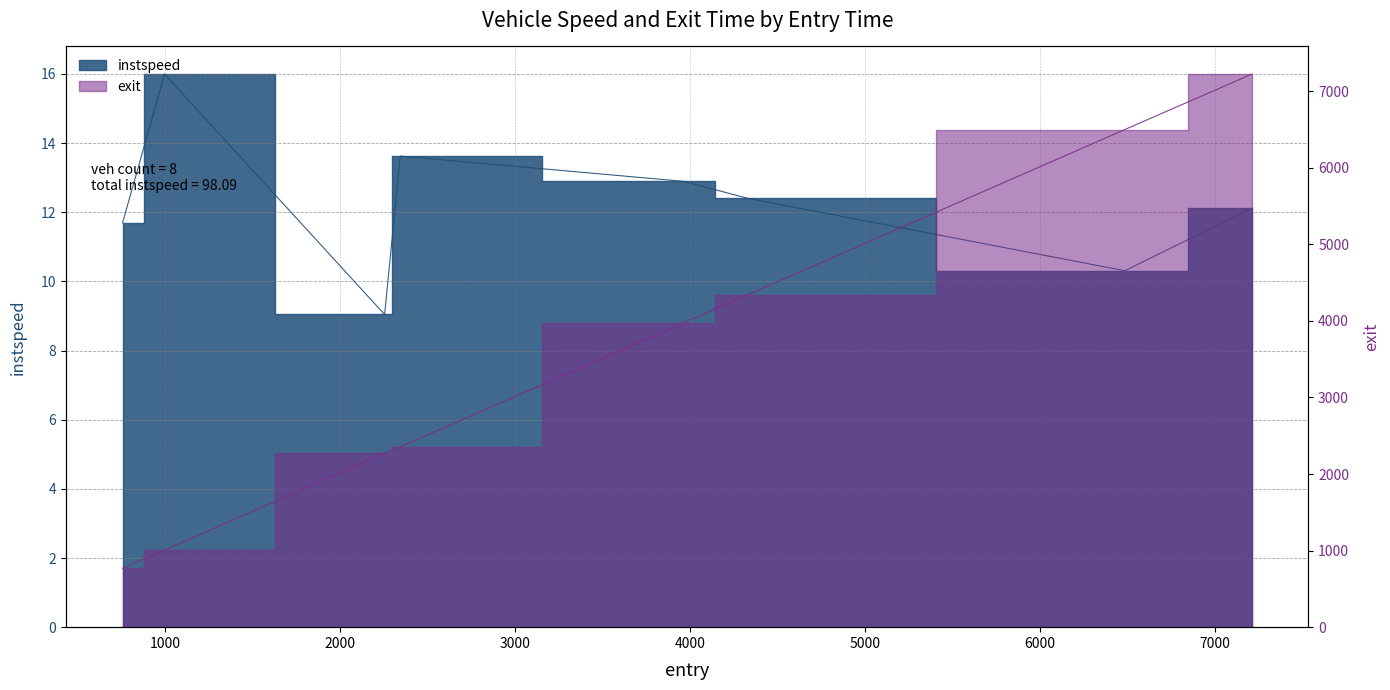

How many lines are shown in the chart?

2